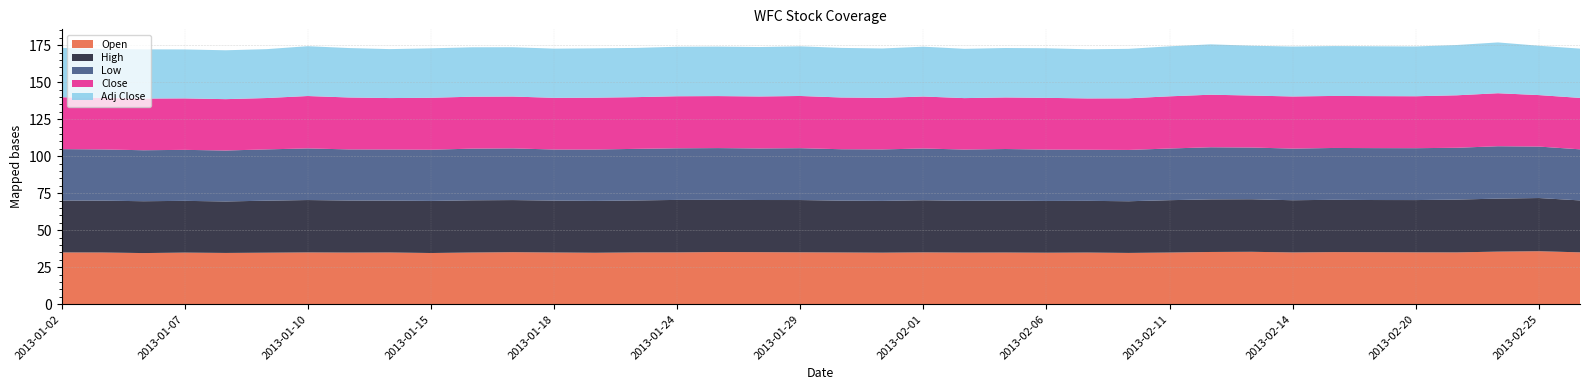

Reading left to right, list all the values displayed in this chart.

Open: 2013-01-02=35.0	2013-01-03=35.0	2013-01-04=34.6	2013-01-07=34.9	2013-01-08=34.7	2013-01-09=34.9	2013-01-10=35.0	2013-01-11=34.9	2013-01-14=35.0	2013-01-15=34.6	2013-01-16=35.0	2013-01-17=35.2	2013-01-18=35.0	2013-01-22=34.8	2013-01-23=35.0	2013-01-24=35.1	2013-01-25=35.3	2013-01-28=35.2	2013-01-29=35.1	2013-01-30=35.0	2013-01-31=34.9	2013-02-01=35.1	2013-02-04=34.9	2013-02-05=35.0	2013-02-06=34.8	2013-02-07=34.9	2013-02-08=34.7	2013-02-11=35.0	2013-02-12=35.3	2013-02-13=35.5	2013-02-14=35.0	2013-02-15=35.2	2013-02-19=35.2	2013-02-20=35.1	2013-02-21=35.0	2013-02-22=35.6	2013-02-25=35.8	2013-02-26=35.1
High: 2013-01-02=35.1	2013-01-03=35.0	2013-01-04=35.0	2013-01-07=35.0	2013-01-08=34.8	2013-01-09=35.1	2013-01-10=35.4	2013-01-11=35.2	2013-01-14=35.1	2013-01-15=35.2	2013-01-16=35.3	2013-01-17=35.2	2013-01-18=35.1	2013-01-22=35.0	2013-01-23=35.1	2013-01-24=35.5	2013-01-25=35.3	2013-01-28=35.2	2013-01-29=35.3	2013-01-30=35.0	2013-01-31=35.0	2013-02-01=35.2	2013-02-04=35.0	2013-02-05=35.1	2013-02-06=35.0	2013-02-07=35.0	2013-02-08=34.9	2013-02-11=35.4	2013-02-12=35.5	2013-02-13=35.5	2013-02-14=35.3	2013-02-15=35.4	2013-02-19=35.3	2013-02-20=35.3	2013-02-21=35.7	2013-02-22=35.8	2013-02-25=36.0	2013-02-26=35.1
Low: 2013-01-02=34.7	2013-01-03=34.6	2013-01-04=34.5	2013-01-07=34.5	2013-01-08=34.4	2013-01-09=34.7	2013-01-10=34.9	2013-01-11=34.5	2013-01-14=34.5	2013-01-15=34.6	2013-01-16=34.9	2013-01-17=34.9	2013-01-18=34.5	2013-01-22=34.7	2013-01-23=34.9	2013-01-24=34.9	2013-01-25=35.0	2013-01-28=34.9	2013-01-29=35.0	2013-01-30=34.7	2013-01-31=34.8	2013-02-01=35.0	2013-02-04=34.6	2013-02-05=34.9	2013-02-06=34.7	2013-02-07=34.5	2013-02-08=34.7	2013-02-11=34.9	2013-02-12=35.2	2013-02-13=35.0	2013-02-14=34.9	2013-02-15=35.0	2013-02-19=35.1	2013-02-20=35.1	2013-02-21=35.0	2013-02-22=35.4	2013-02-25=34.8	2013-02-26=34.5
Close: 2013-01-02=35.0	2013-01-03=34.8	2013-01-04=34.9	2013-01-07=34.8	2013-01-08=34.7	2013-01-09=34.7	2013-01-10=35.4	2013-01-11=35.1	2013-01-14=34.8	2013-01-15=35.1	2013-01-16=35.1	2013-01-17=35.0	2013-01-18=34.9	2013-01-22=35.0	2013-01-23=35.0	2013-01-24=35.2	2013-01-25=35.1	2013-01-28=35.1	2013-01-29=35.3	2013-01-30=35.0	2013-01-31=34.8	2013-02-01=35.1	2013-02-04=34.8	2013-02-05=34.9	2013-02-06=35.0	2013-02-07=34.7	2013-02-08=34.9	2013-02-11=35.3	2013-02-12=35.5	2013-02-13=35.1	2013-02-14=35.2	2013-02-15=35.2	2013-02-19=35.1	2013-02-20=35.1	2013-02-21=35.5	2013-02-22=35.8	2013-02-25=34.8	2013-02-26=34.8
Adj Close: 2013-01-02=33.4	2013-01-03=33.1	2013-01-04=33.2	2013-01-07=33.1	2013-01-08=33.0	2013-01-09=33.0	2013-01-10=33.7	2013-01-11=33.4	2013-01-14=33.1	2013-01-15=33.4	2013-01-16=33.4	2013-01-17=33.3	2013-01-18=33.2	2013-01-22=33.3	2013-01-23=33.3	2013-01-24=33.5	2013-01-25=33.4	2013-01-28=33.4	2013-01-29=33.6	2013-01-30=33.5	2013-01-31=33.4	2013-02-01=33.7	2013-02-04=33.3	2013-02-05=33.4	2013-02-06=33.5	2013-02-07=33.2	2013-02-08=33.4	2013-02-11=33.8	2013-02-12=34.0	2013-02-13=33.7	2013-02-14=33.7	2013-02-15=33.7	2013-02-19=33.7	2013-02-20=33.6	2013-02-21=34.0	2013-02-22=34.3	2013-02-25=33.3	2013-02-26=33.3